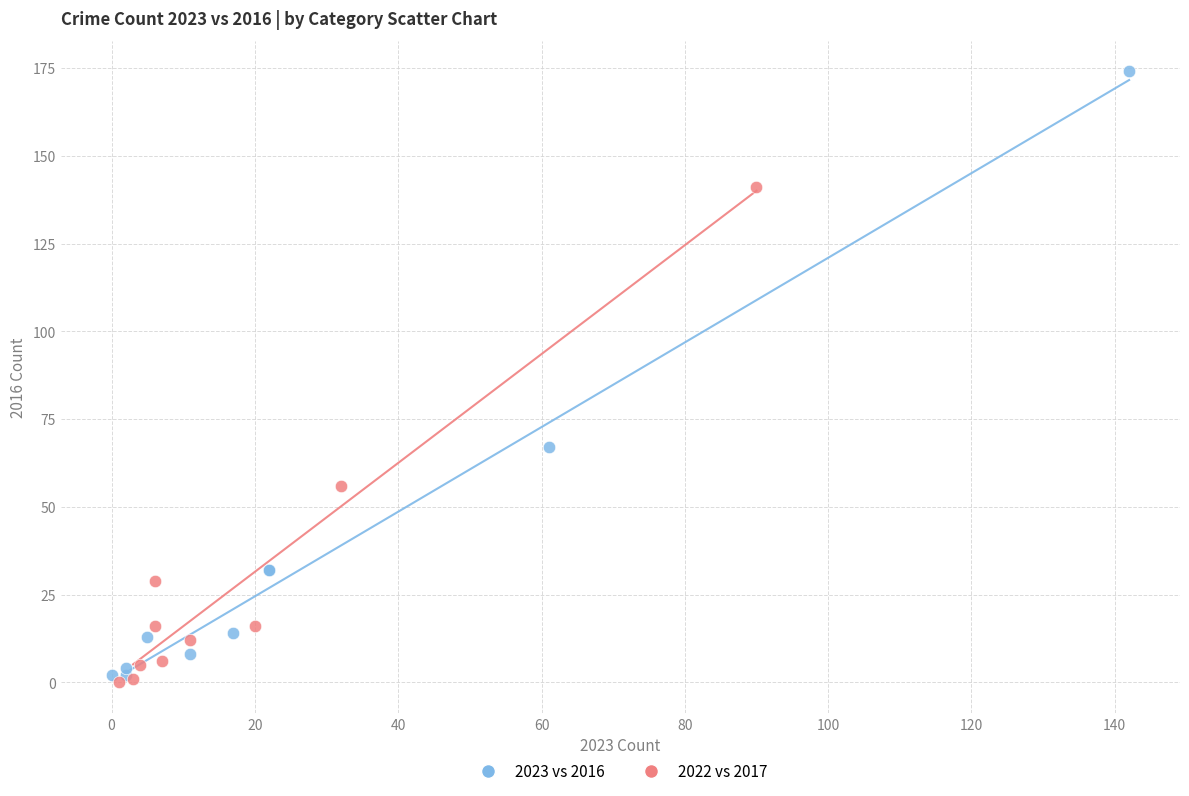

Which series contains the lowest Y value?

2022 vs 2017